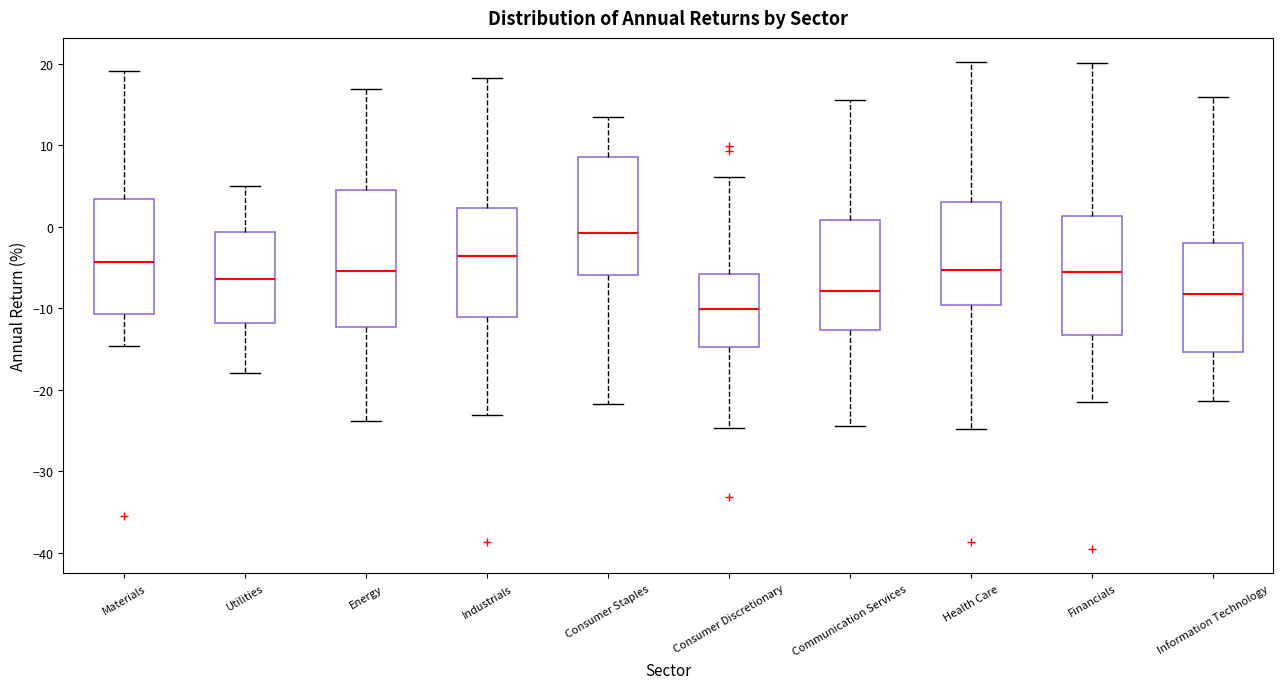

Which box is the tallest, from its lower edge to its upper edge?

Energy